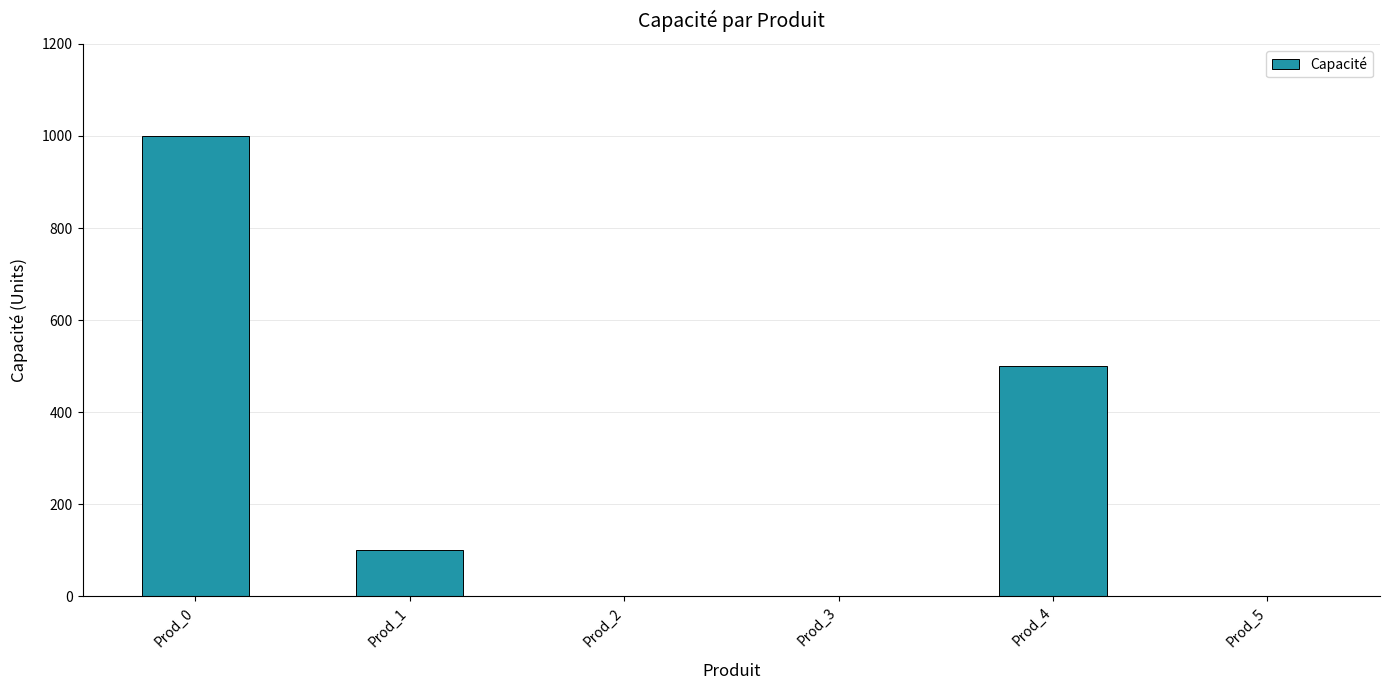

Reading right to left, transcribe all the data shown in this chart.

Prod_5=0	Prod_4=500	Prod_3=0	Prod_2=0	Prod_1=100	Prod_0=1000